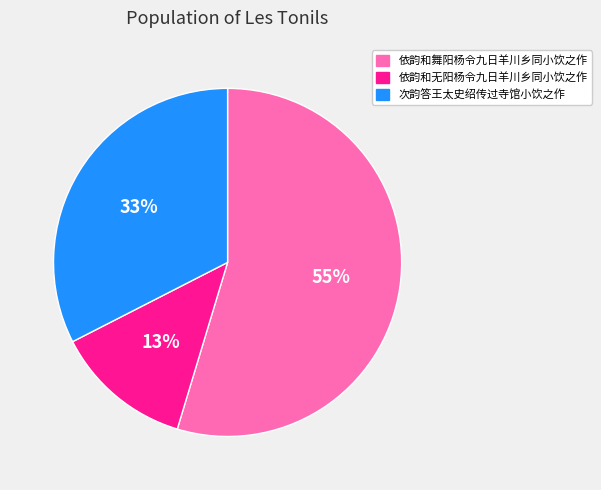

To the nearest percent, what is the difference between the largest and smallest slice percentages?

42%